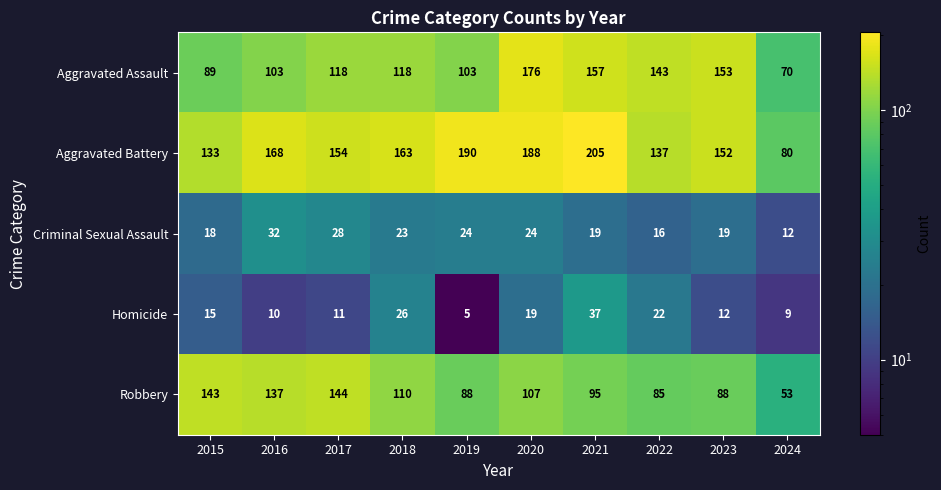

What is the total value across all series at 2021?

513